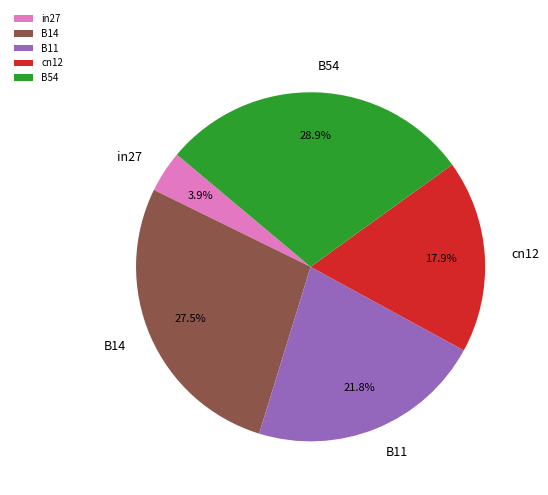

Which has a higher value, in27 or B54?

B54